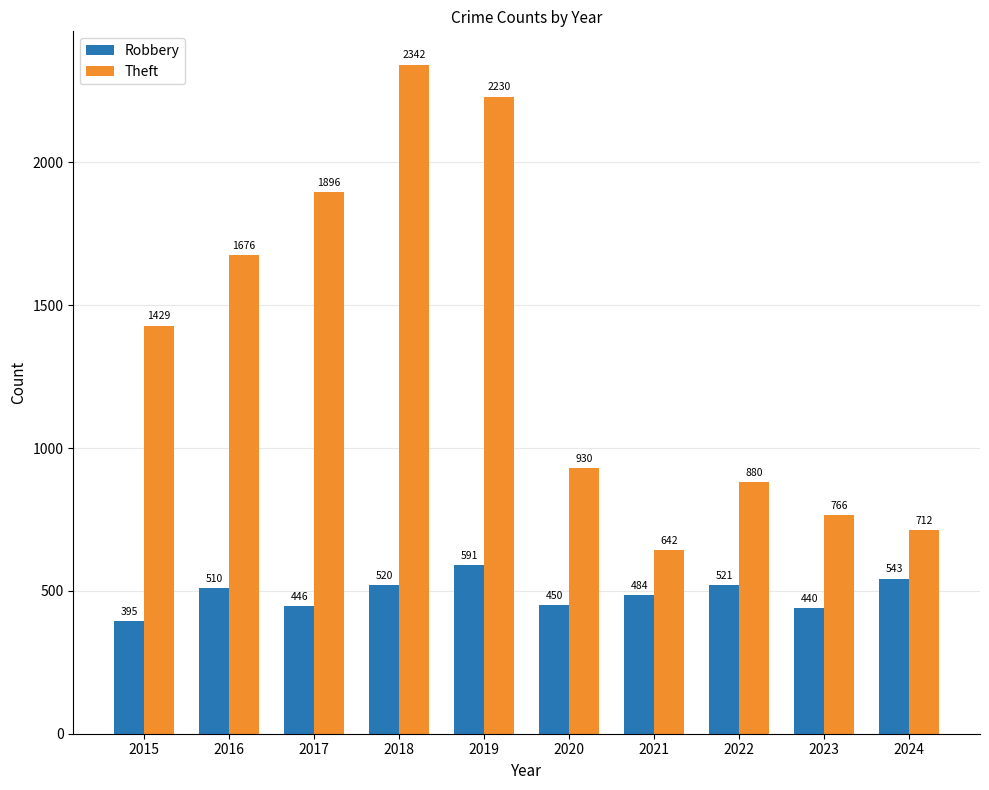

How many categories are shown in the chart?

10